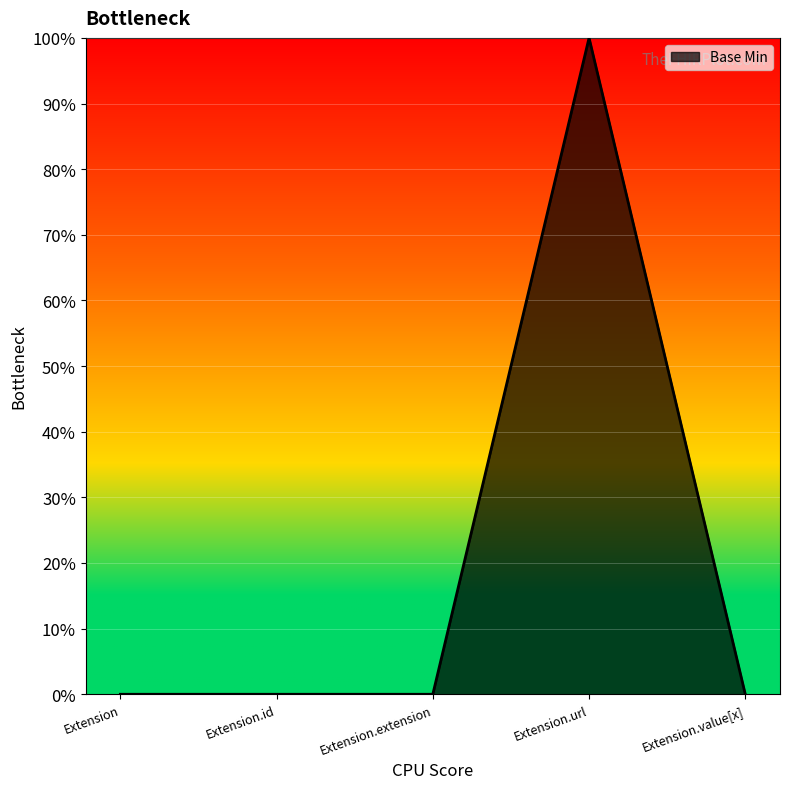

Is it true that the value at Extension.url is 0?

False